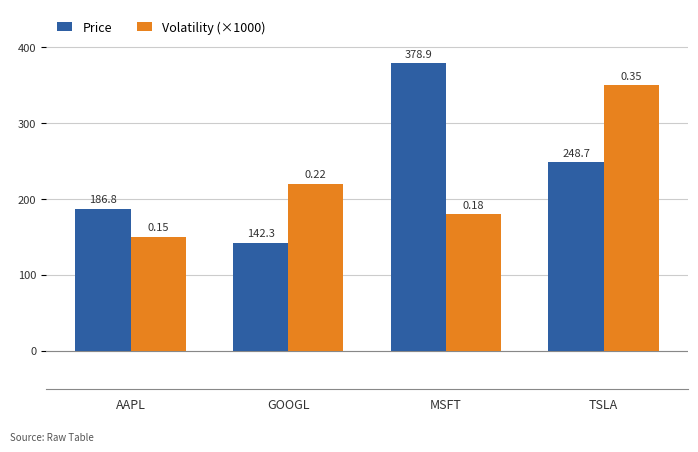

Does the chart contain stacked bars?

No